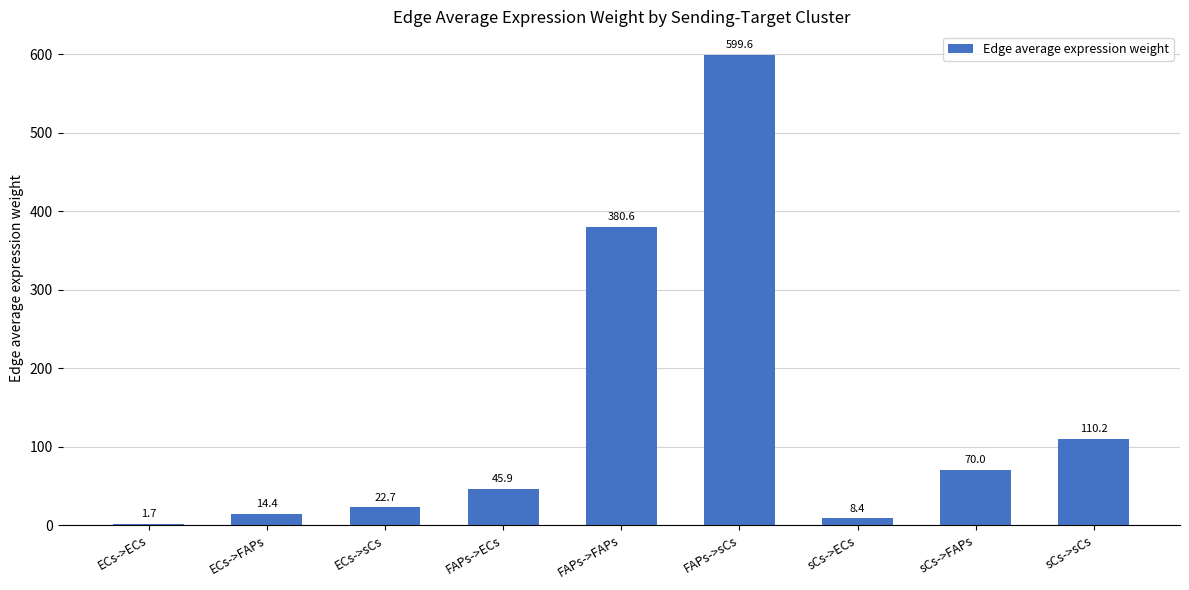

What is the sum of all values?

1253.6